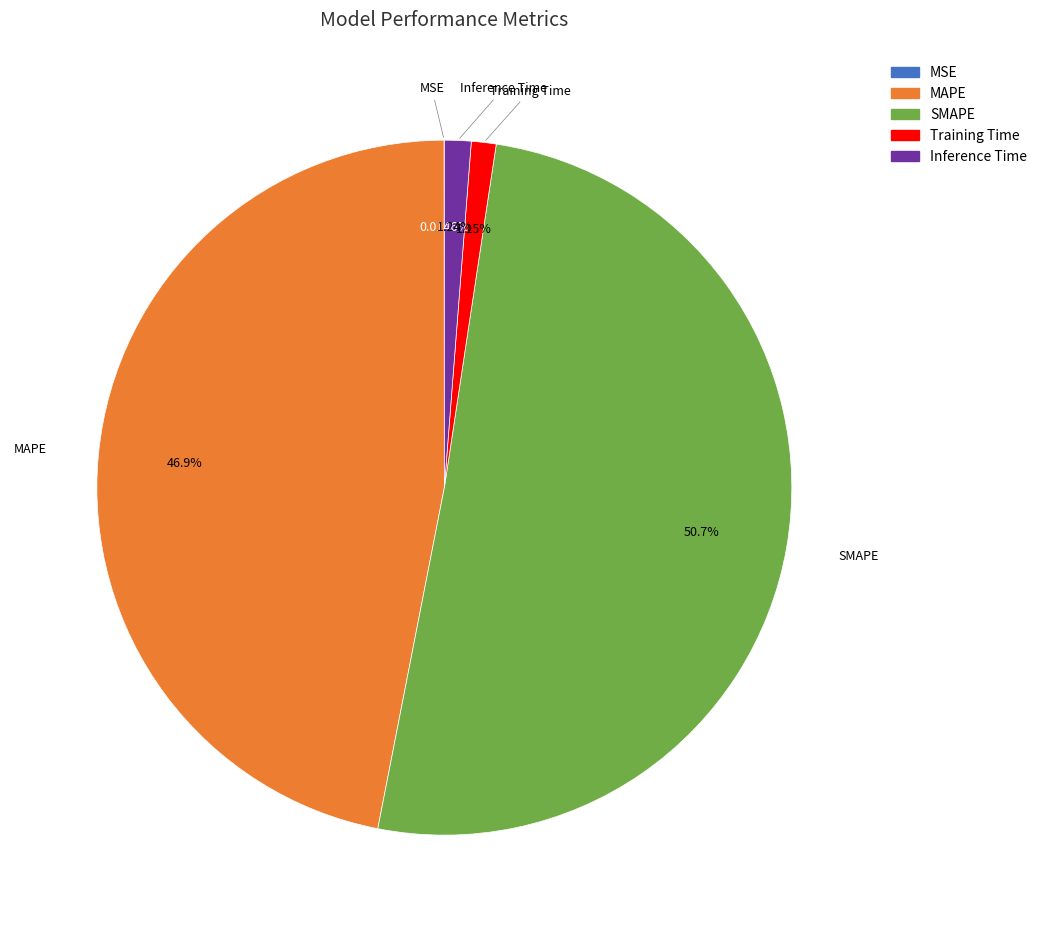

Between MAPE and Training Time, which is larger?

MAPE